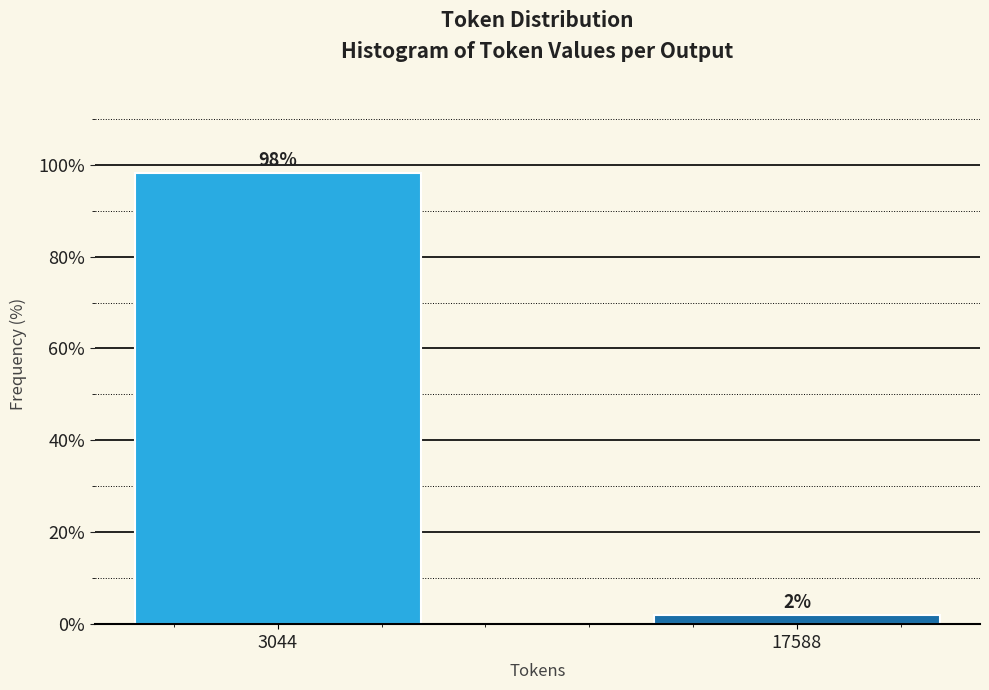

Which has a higher value, 3044 or 17588?

3044